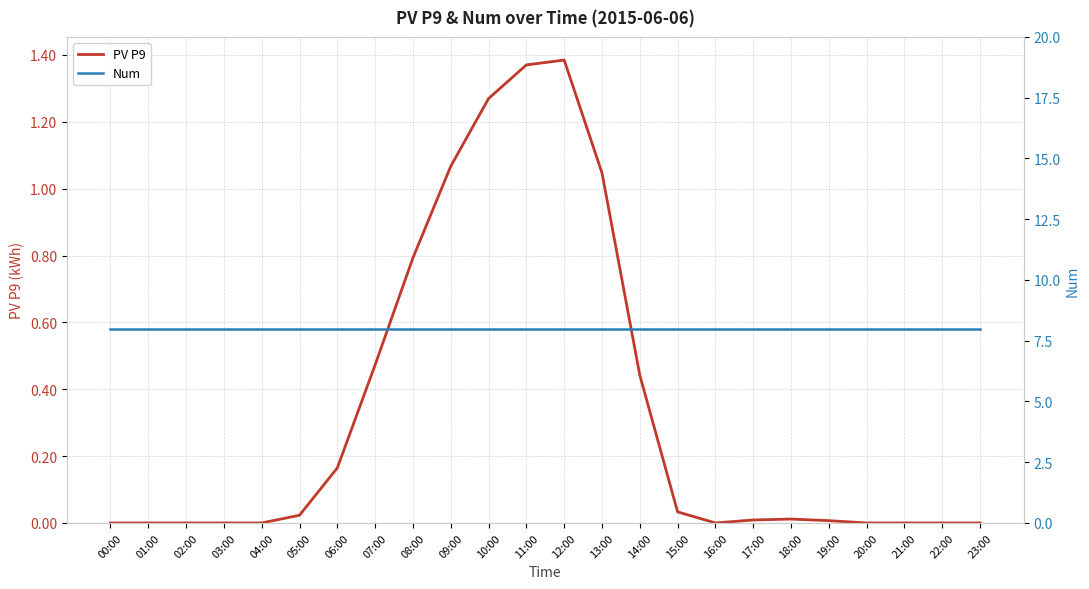

Rank the series by their average value, from highest to lowest.

Num, PV P9